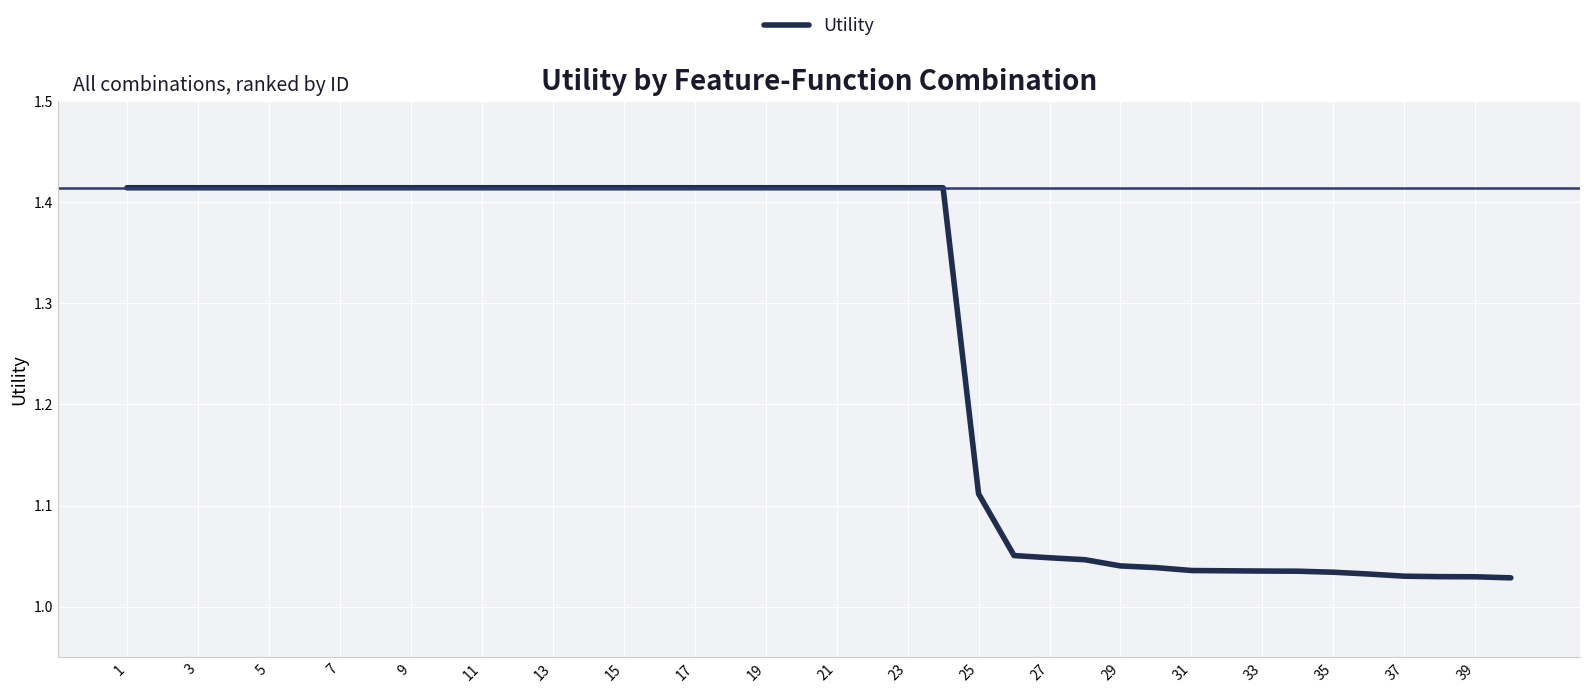

What is the difference between the maximum and minimum values?

0.4